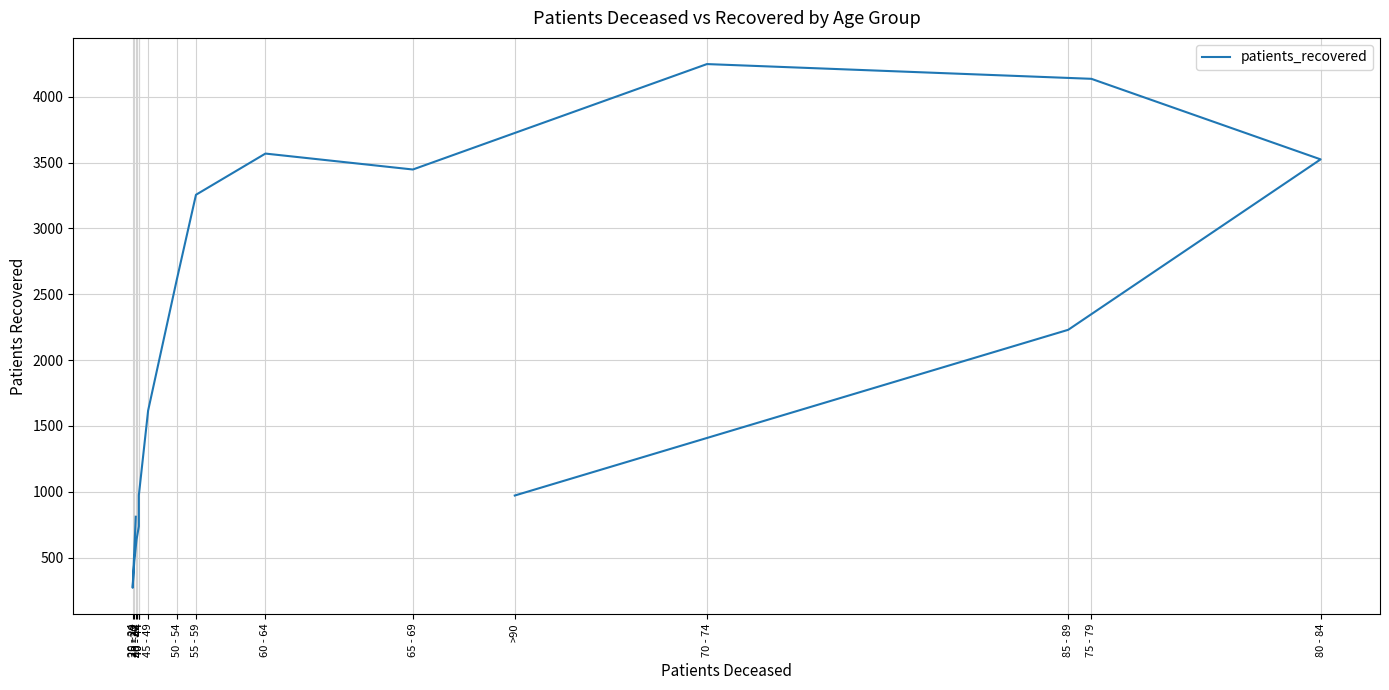

Reading left to right, list all the values displayed in this chart.

810	270	466	636	737	973	1616	2607	3256	3569	3448	4249	4137	3525	2230	971